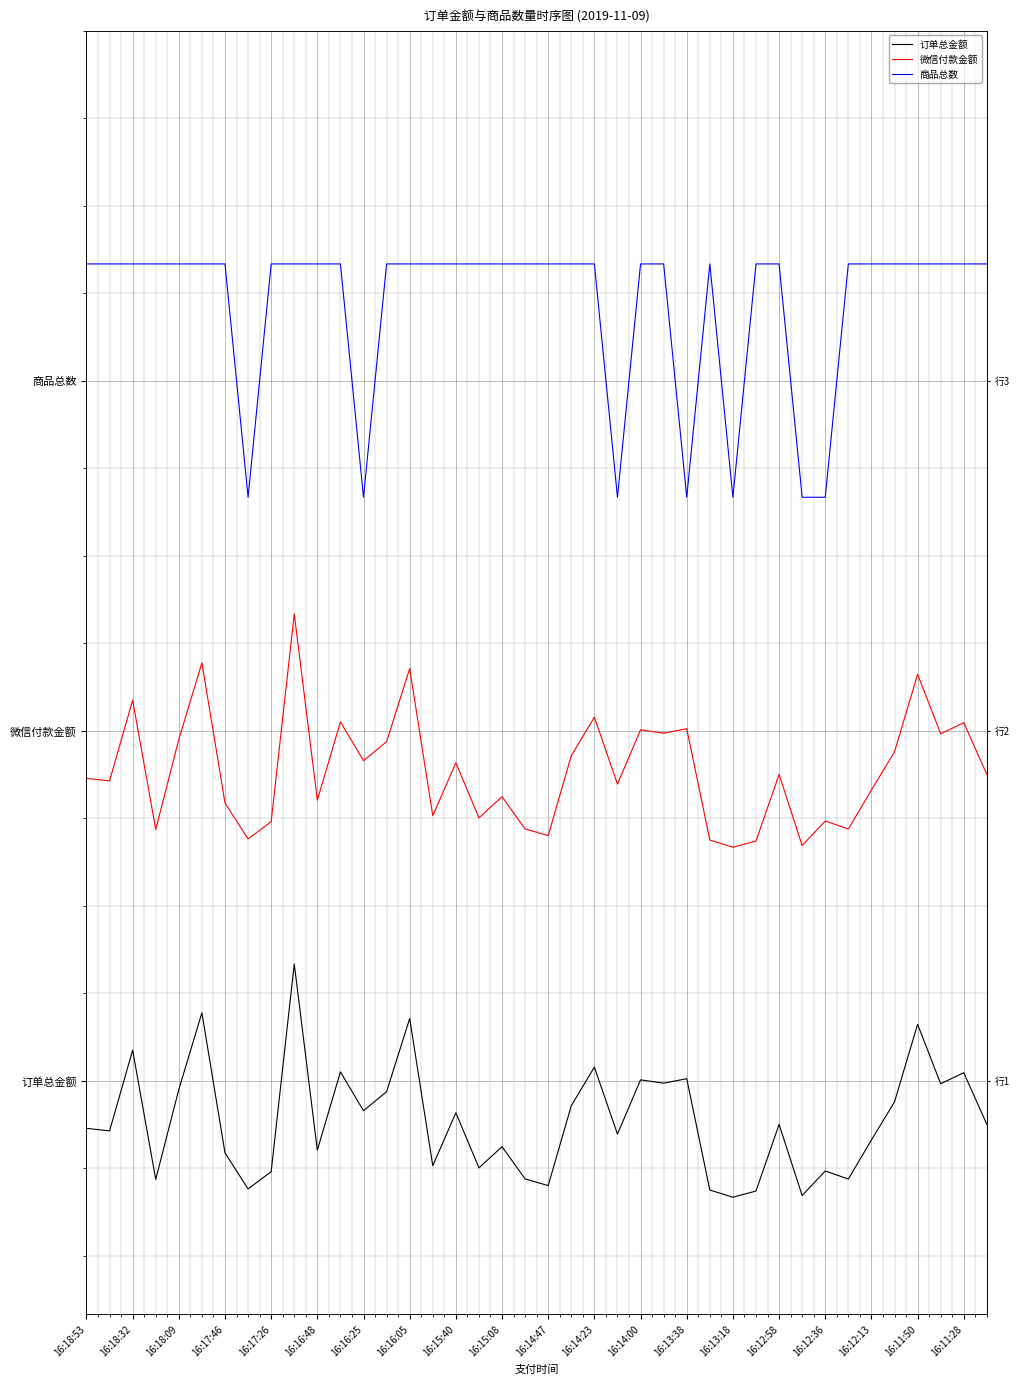

True or false: 微信付款金额 has more than 2 interior local peaks.

True